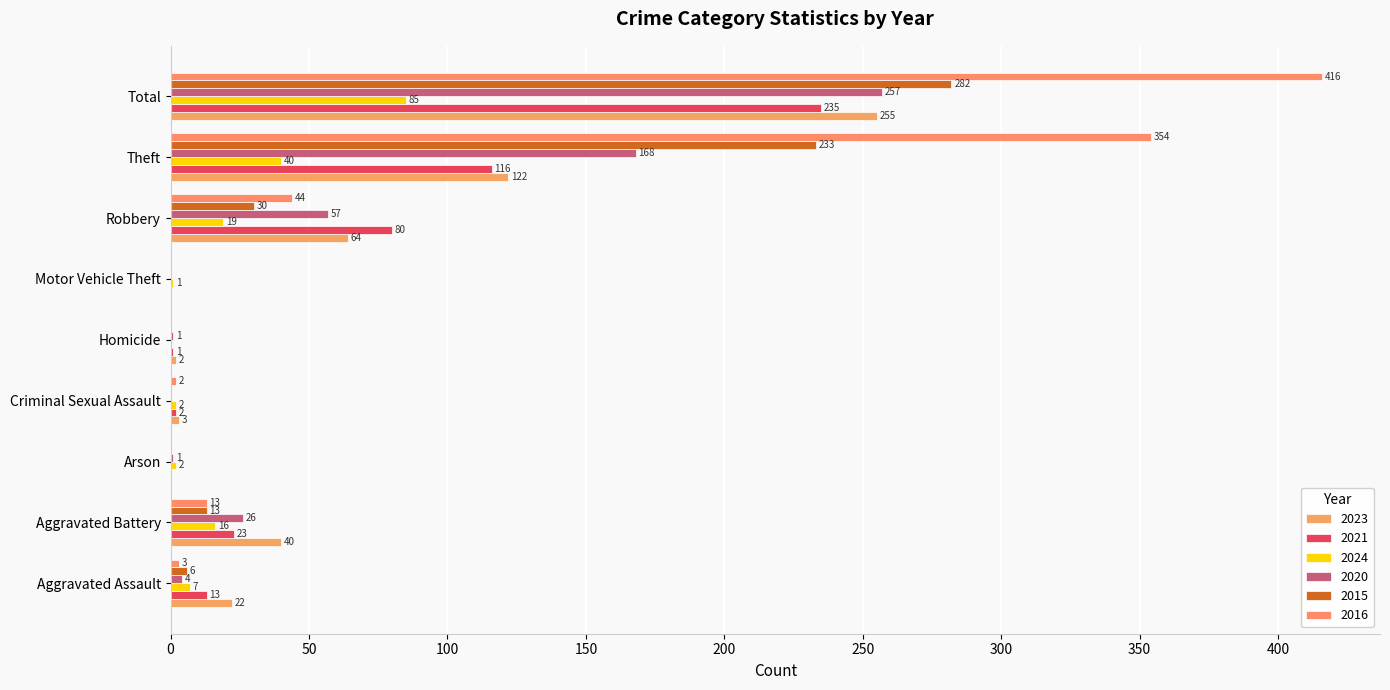

Is it true that 2024 equals 2 at Arson?

True